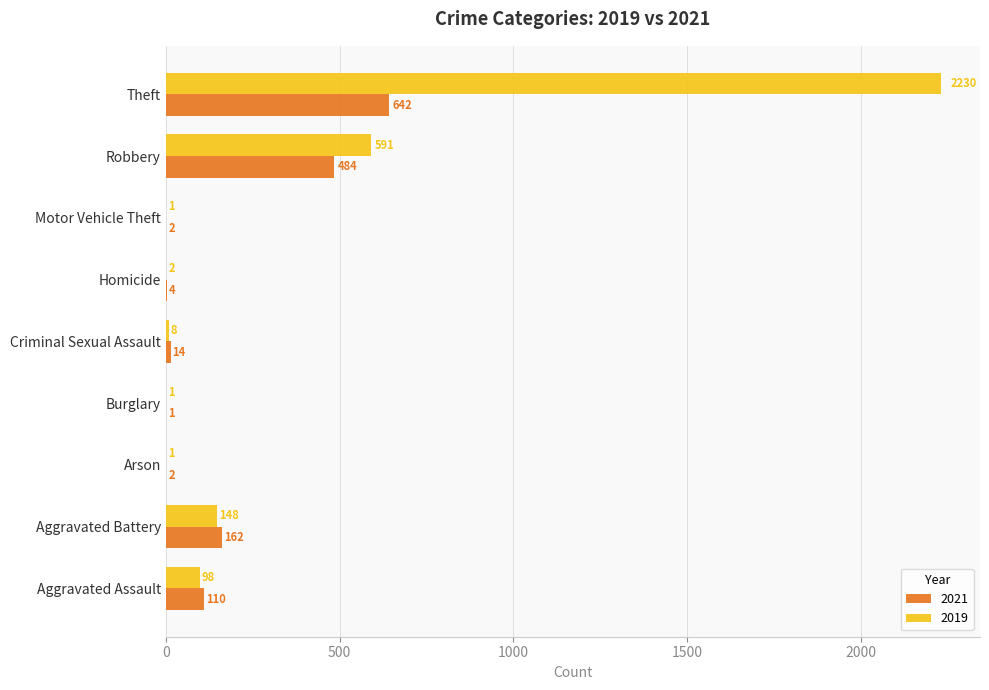

Which series has the largest range (max minus min)?

2019